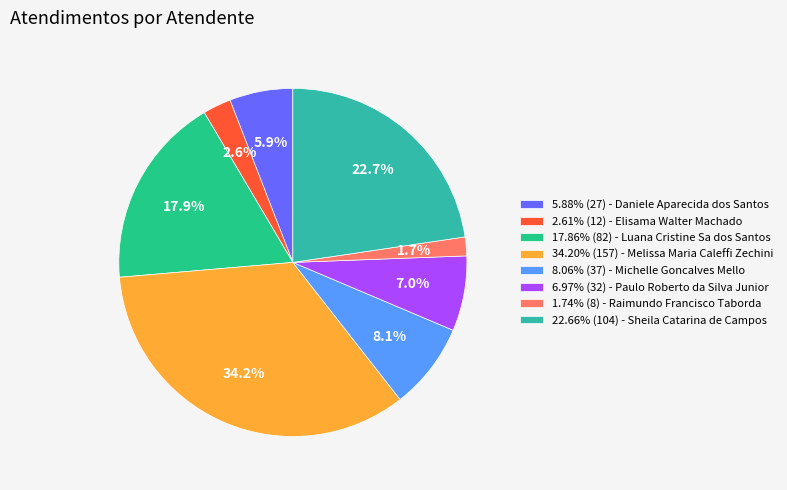

Is the sum of 34.20% (157) - Melissa Maria Caleffi Zechini and 1.74% (8) - Raimundo Francisco Taborda greater than half?

No